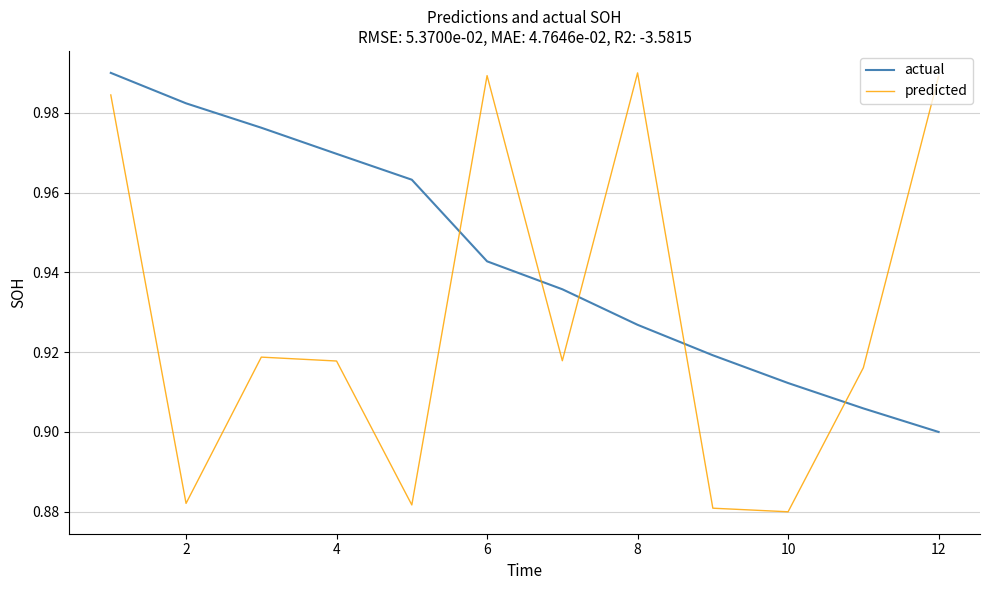

Which series has the largest range (max minus min)?

predicted